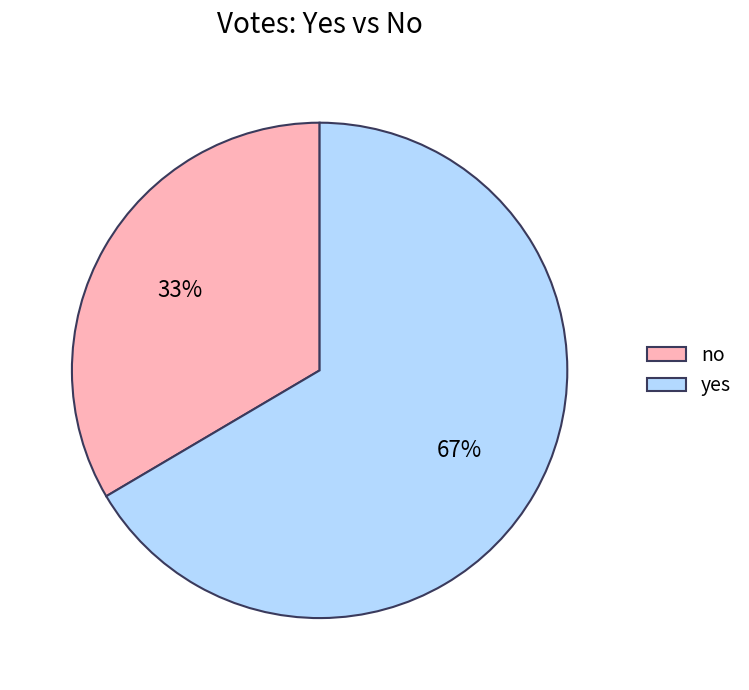

To the nearest percent, what is the average slice percentage?

50%